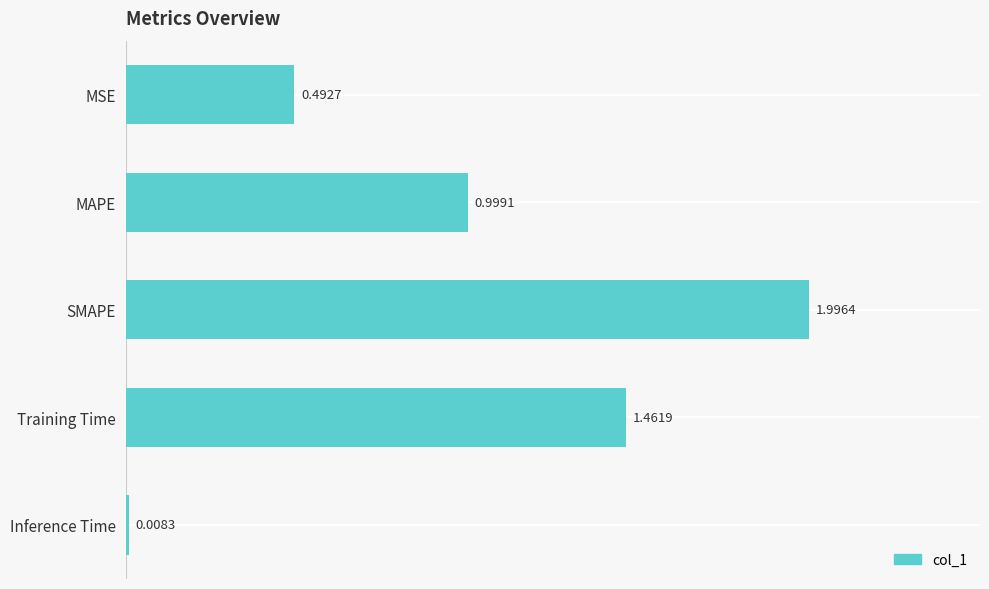

Between MSE and SMAPE, which is larger?

SMAPE